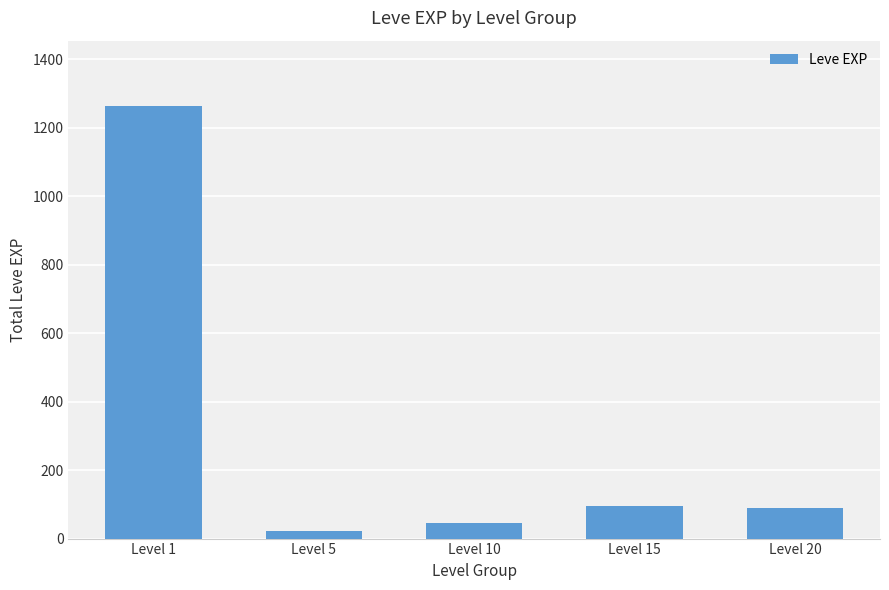

What is the value of the 4th bar from the left?

94